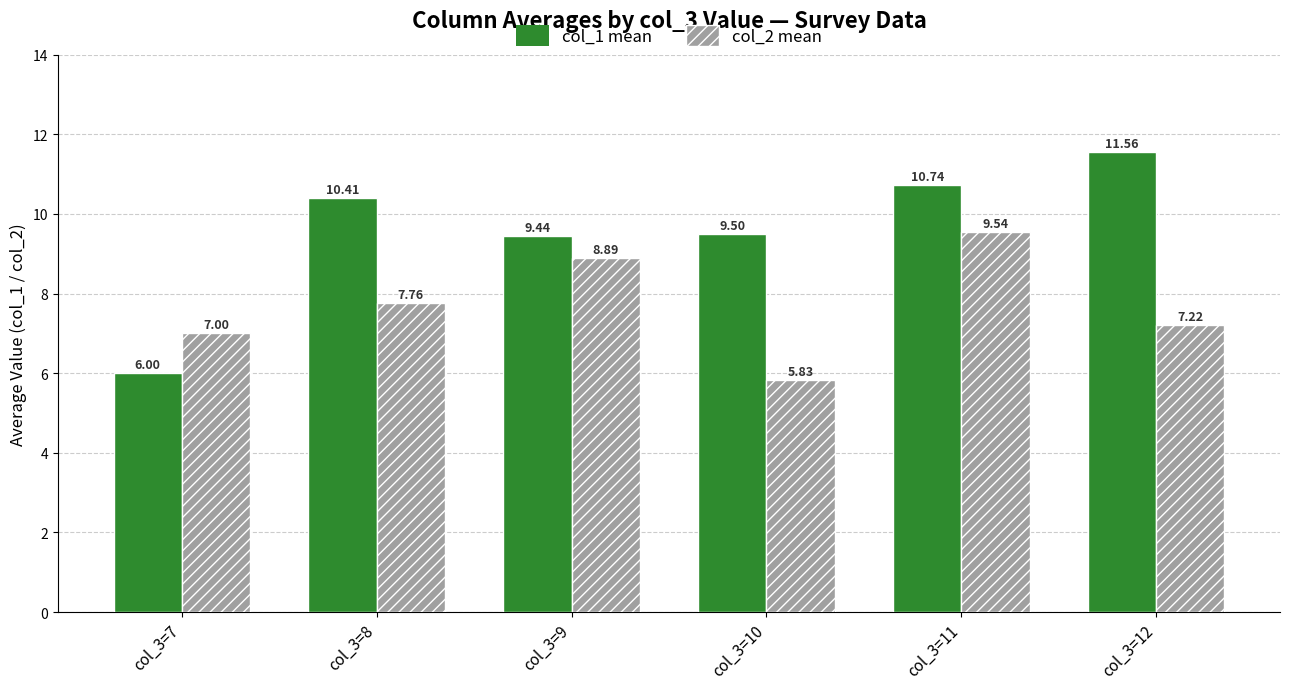

What are all the series names shown in the legend?

col_1 mean, col_2 mean